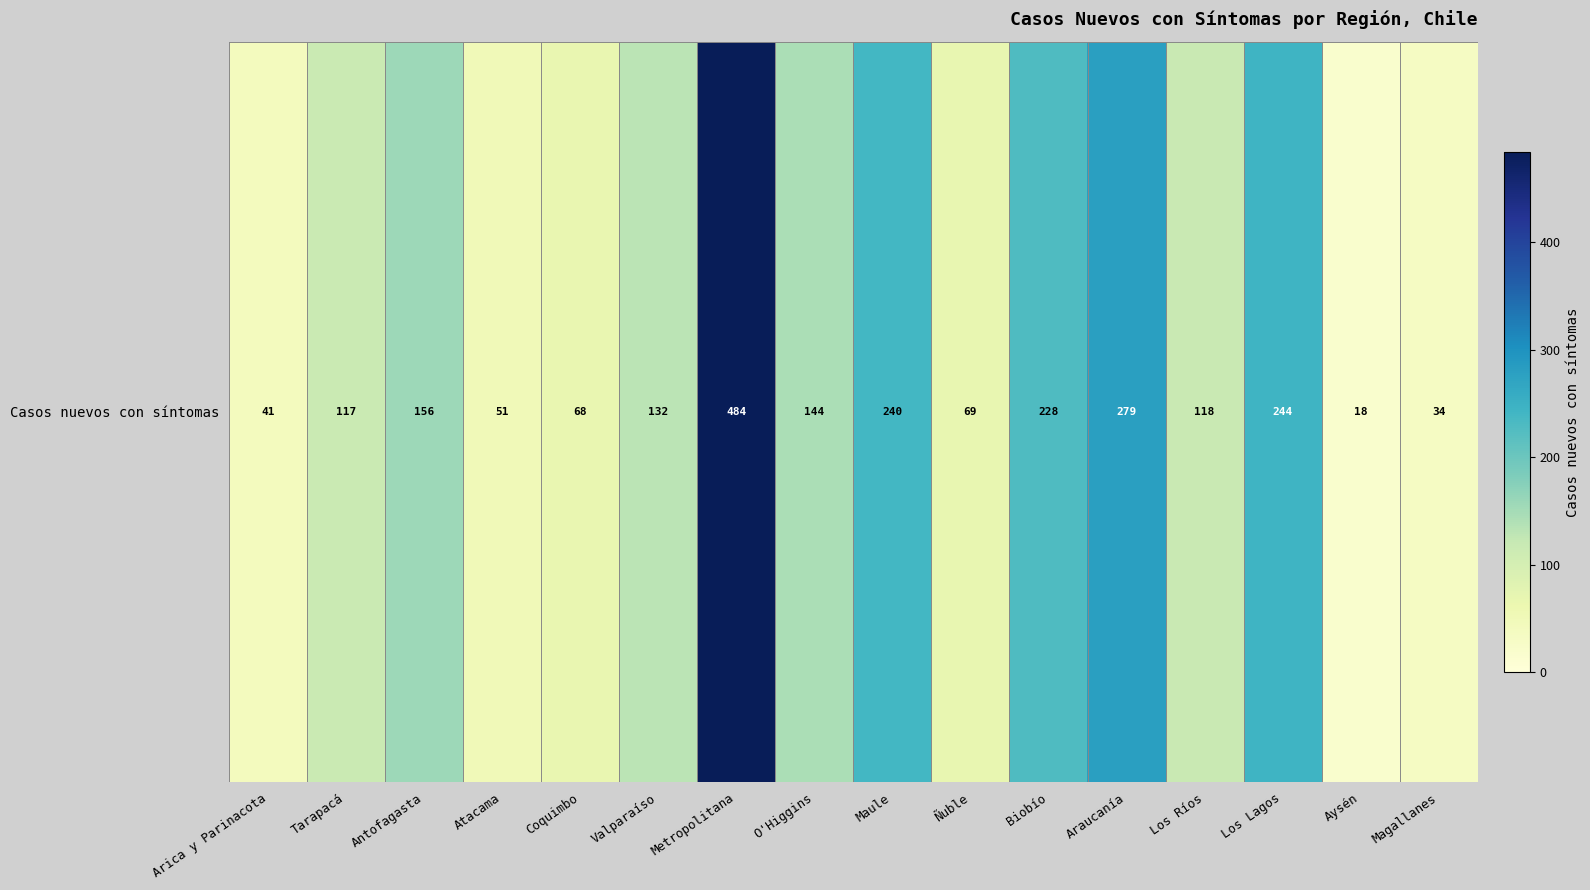

What is the sum of all values?

2423